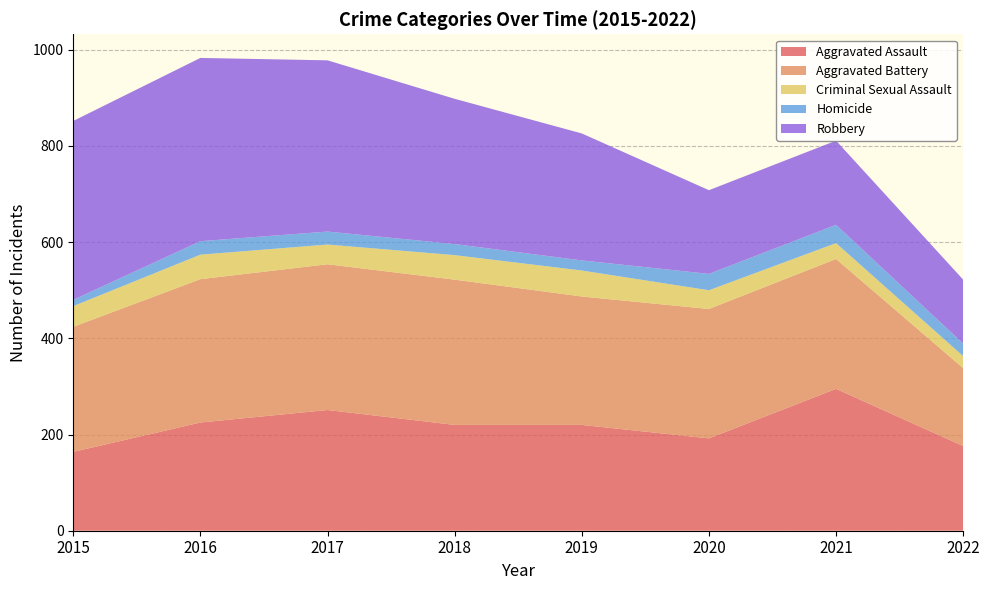

Reading left to right, transcribe all the data shown in this chart.

Aggravated Assault: 164	225	251	220	220	192	295	176
Aggravated Battery: 260	298	303	302	267	269	270	162
Criminal Sexual Assault: 43	51	41	51	54	39	33	25
Homicide: 13	28	27	23	21	34	38	26
Robbery: 372	381	356	302	264	174	175	133